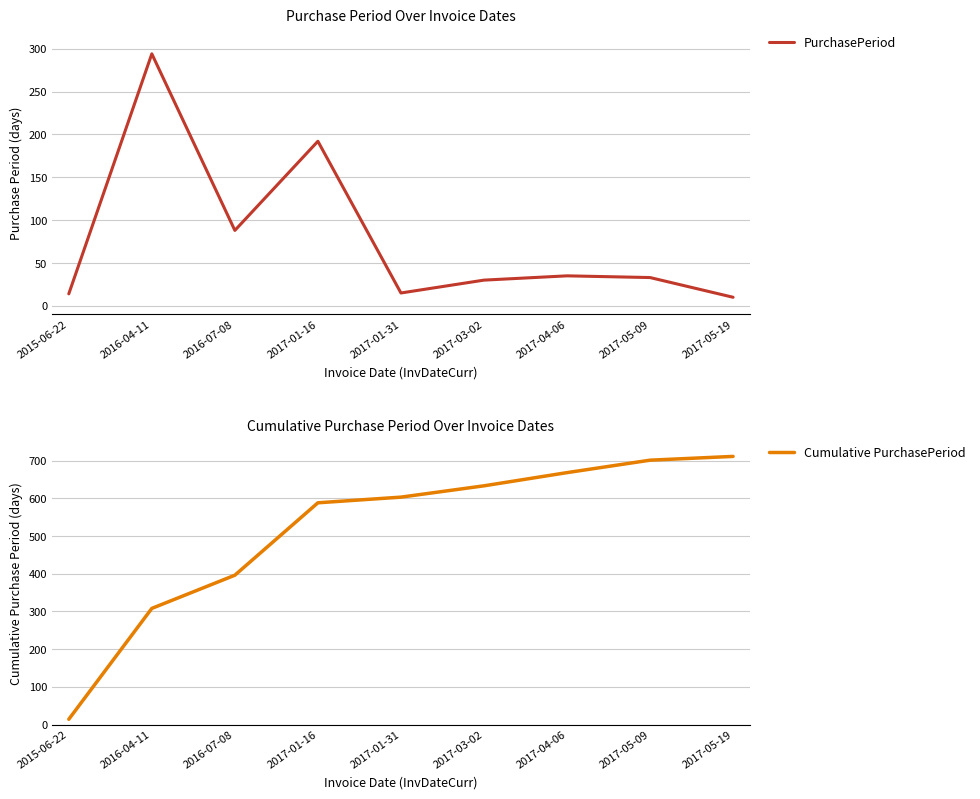

Which series has the largest range (max minus min)?

Cumulative PurchasePeriod